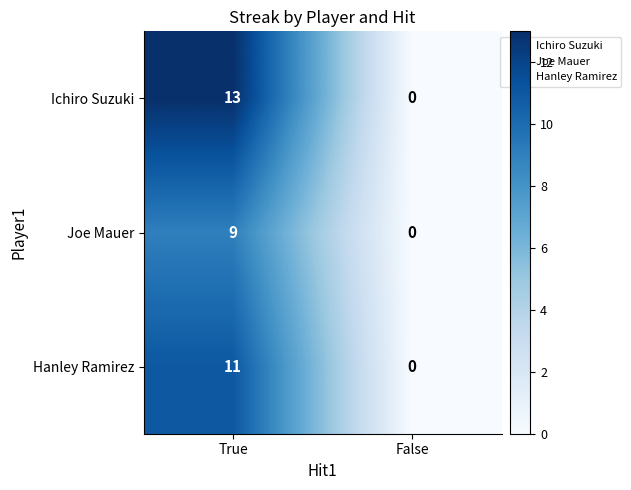

List the series in order of their peak value, lowest first.

Joe Mauer, Hanley Ramirez, Ichiro Suzuki